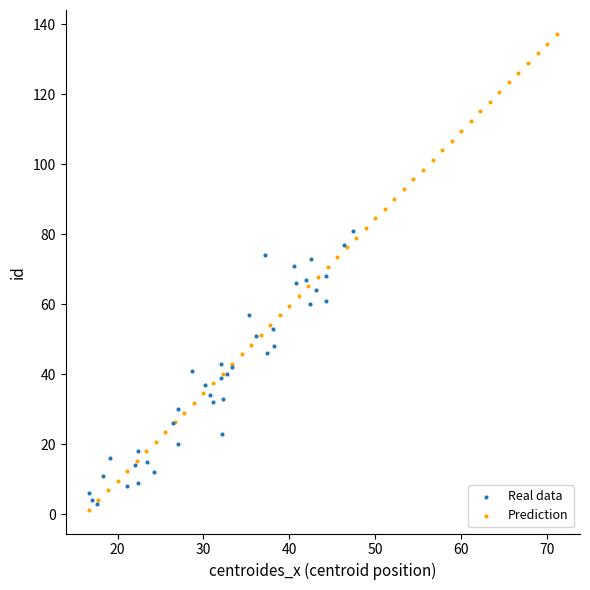

Which series reaches the maximum Y coordinate?

Prediction